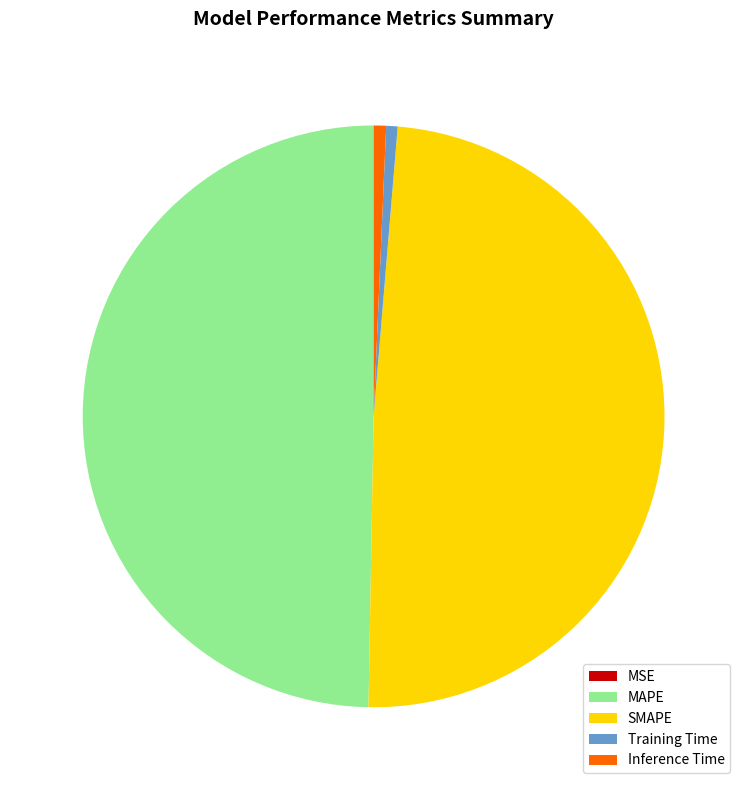

Which category has the biggest portion of the pie?

MAPE